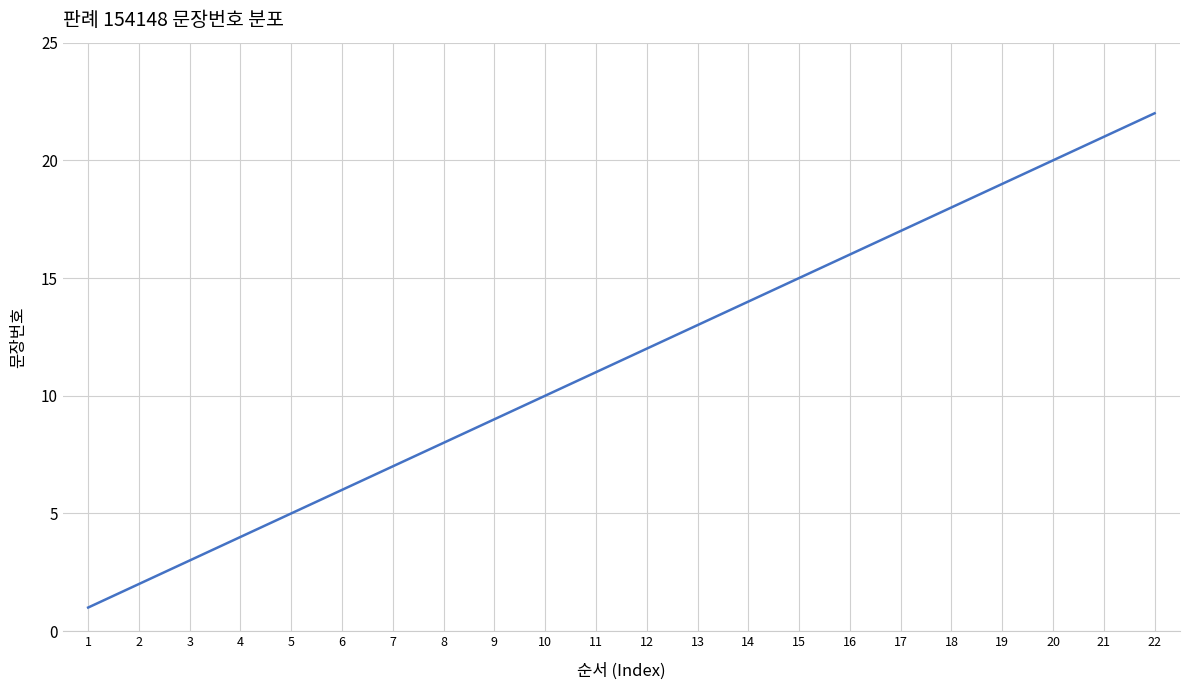

Which category has the highest value across all series?

22